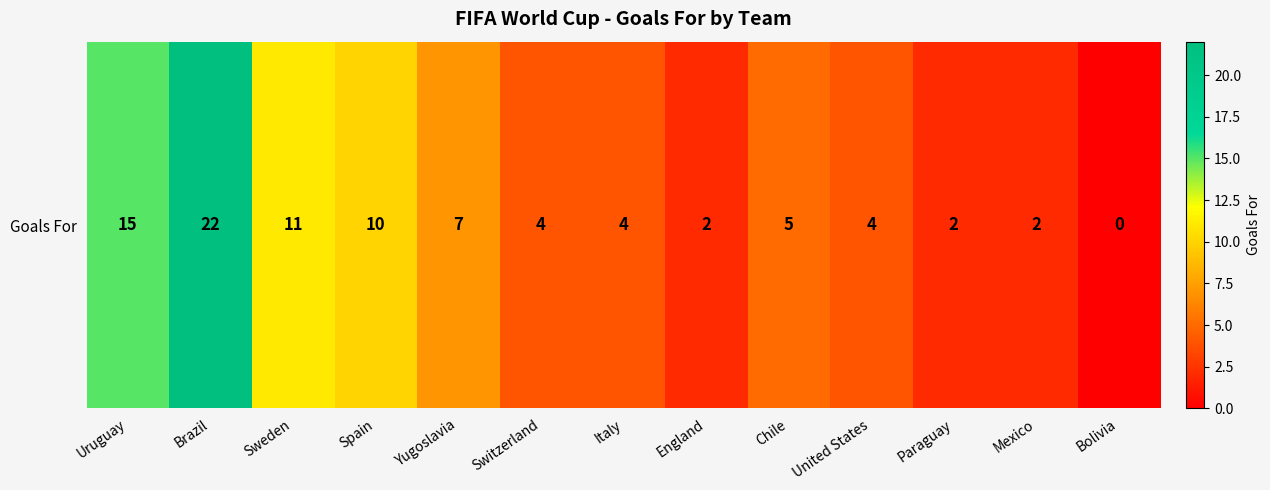

What is the sum of all values?

88